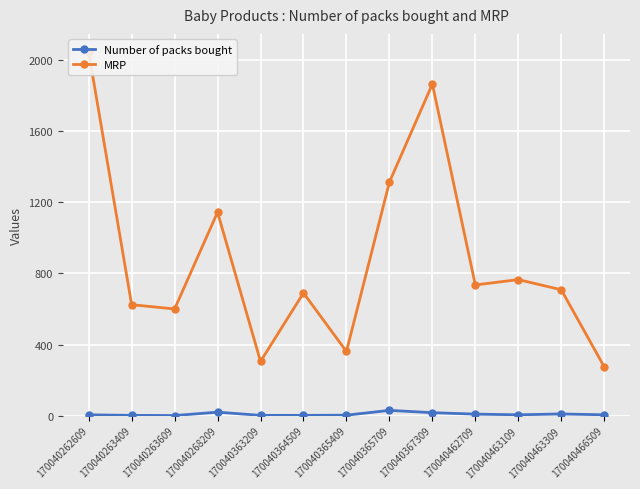

Count the number of data series in this chart.

2